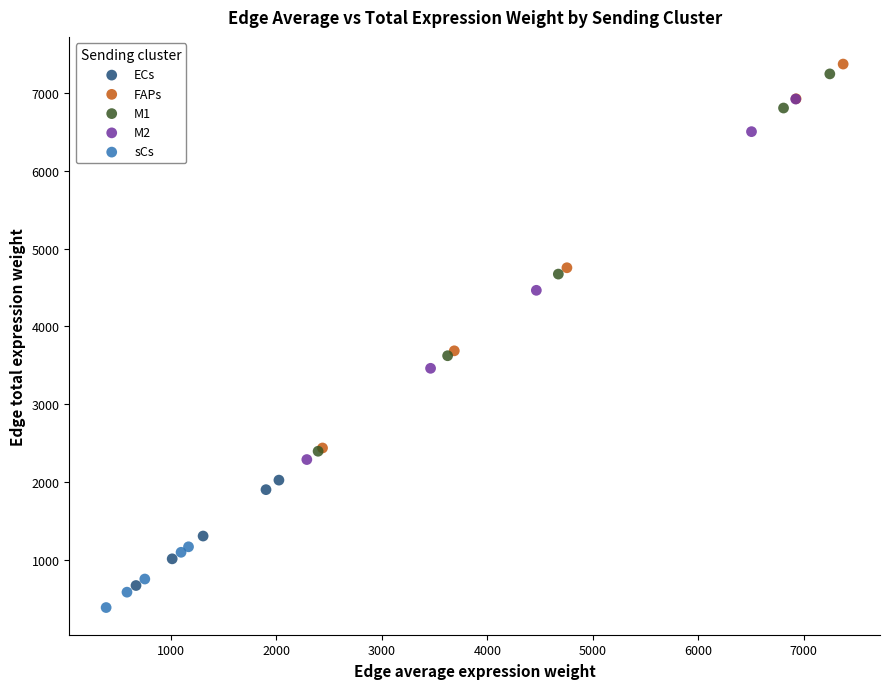

Which series contains the highest Y value?

FAPs